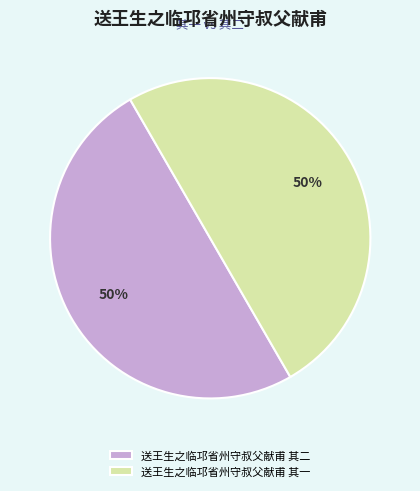

True or false: 送王生之临邛省州守叔父献甫 其二 accounts for 36% of the total.

False